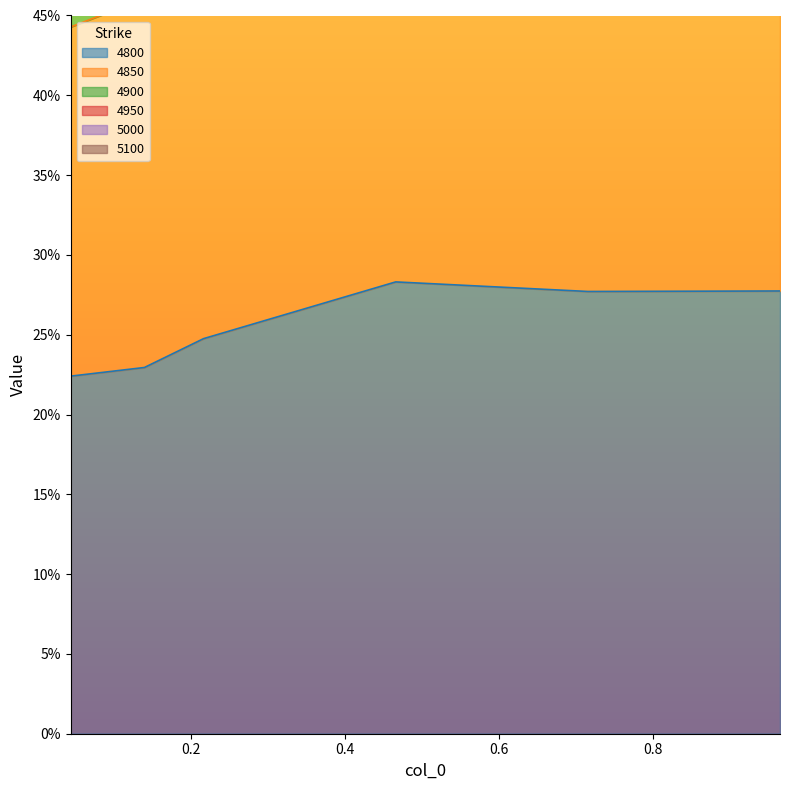

The 4900 series shows 0.8 at 0.7150684931506849. True or false?

True